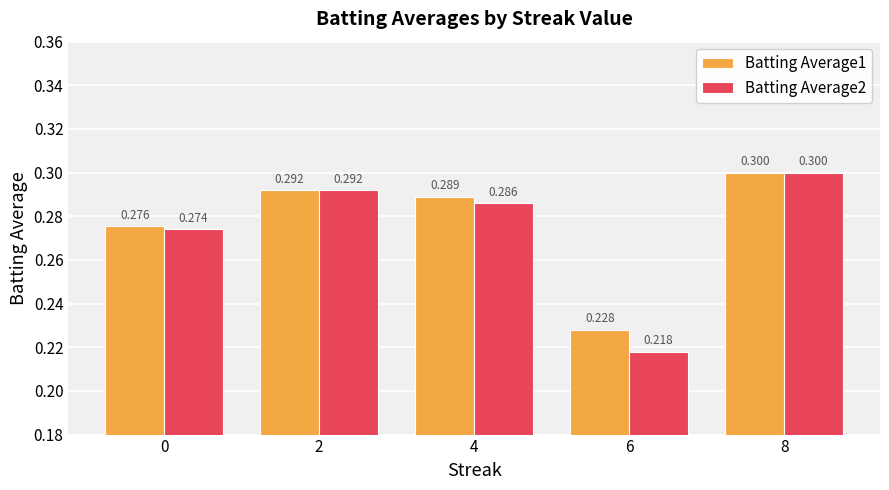

How many bars are there in each group?

2